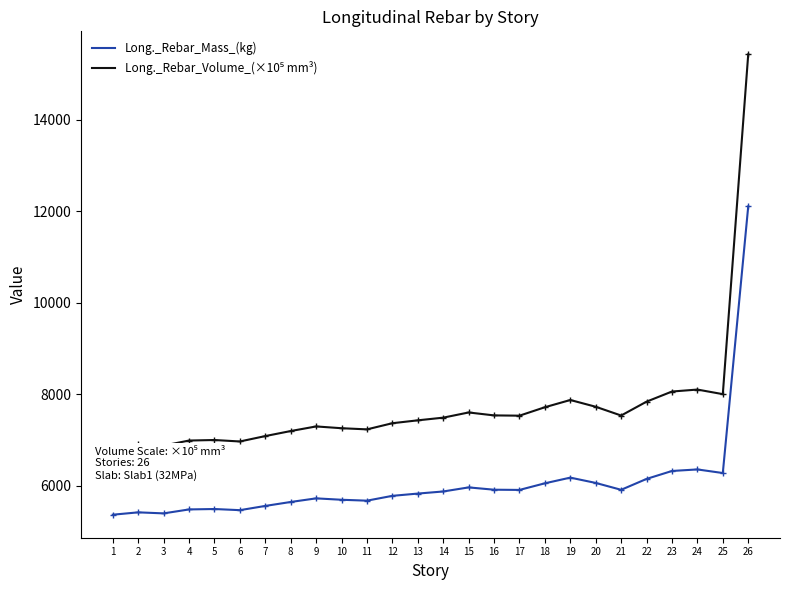

In Long._Rebar_Mass_(kg), how many points are lower than both neighbors (excluding endpoints)?

6